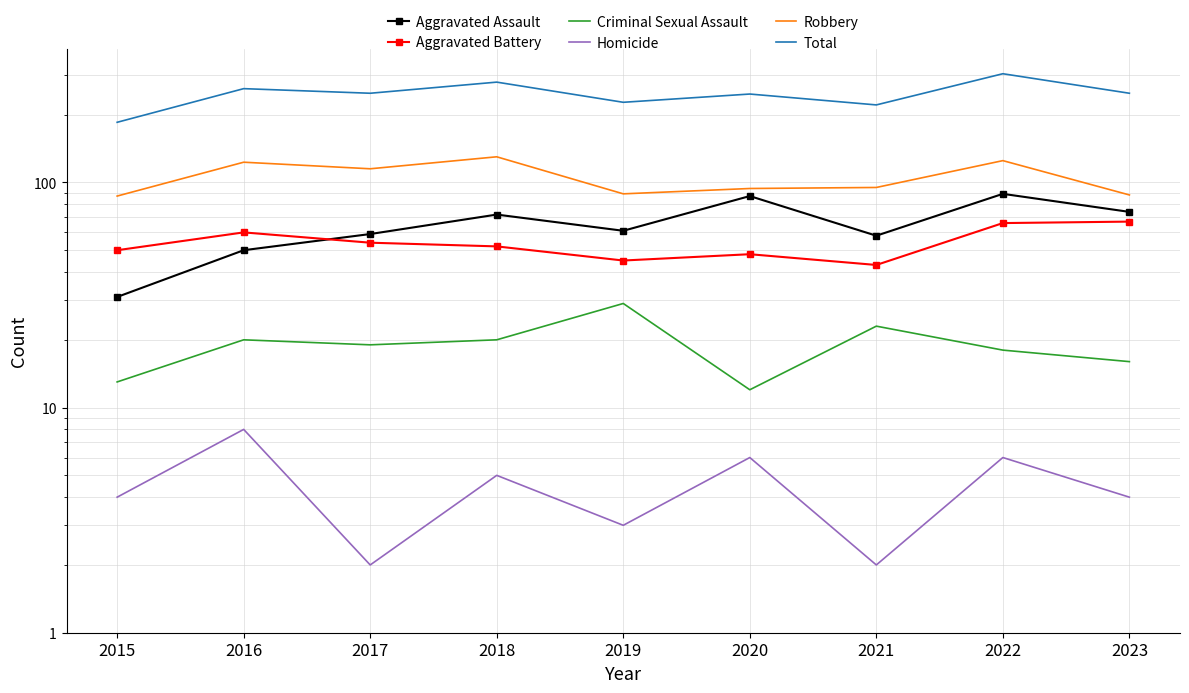

Reading left to right, what are all the values shown in this chart?

Aggravated Assault: 2015=31	2016=50	2017=59	2018=72	2019=61	2020=87	2021=58	2022=89	2023=74
Aggravated Battery: 2015=50	2016=60	2017=54	2018=52	2019=45	2020=48	2021=43	2022=66	2023=67
Criminal Sexual Assault: 2015=13	2016=20	2017=19	2018=20	2019=29	2020=12	2021=23	2022=18	2023=16
Homicide: 2015=4	2016=8	2017=2	2018=5	2019=3	2020=6	2021=2	2022=6	2023=4
Robbery: 2015=87	2016=123	2017=115	2018=130	2019=89	2020=94	2021=95	2022=125	2023=88
Total: 2015=185	2016=261	2017=249	2018=279	2019=227	2020=247	2021=221	2022=304	2023=249